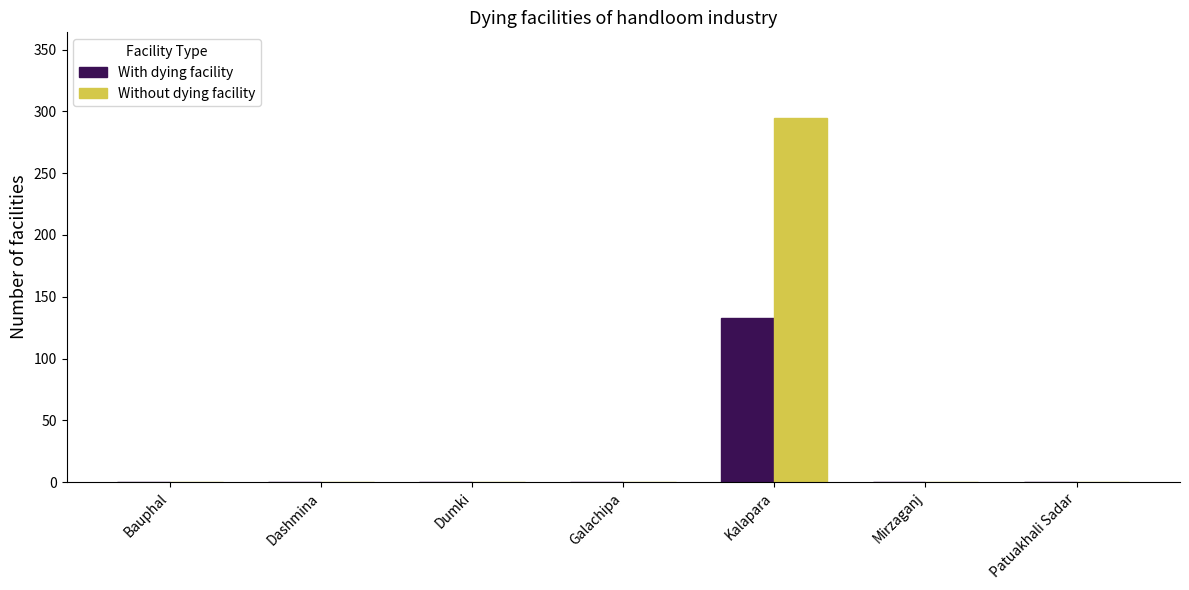

How many values in the Without dying facility series exceed 0?

1